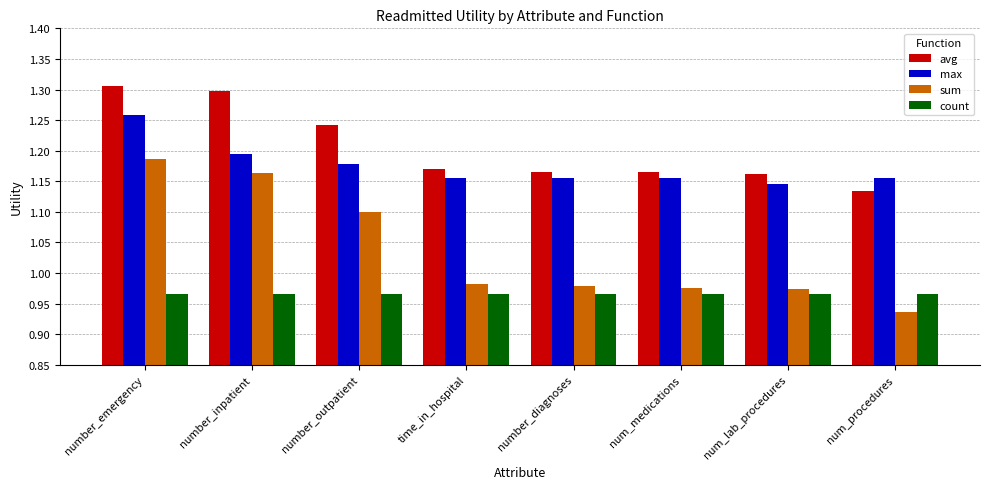

Rank the series by their maximum value, from highest to lowest.

avg, max, sum, count